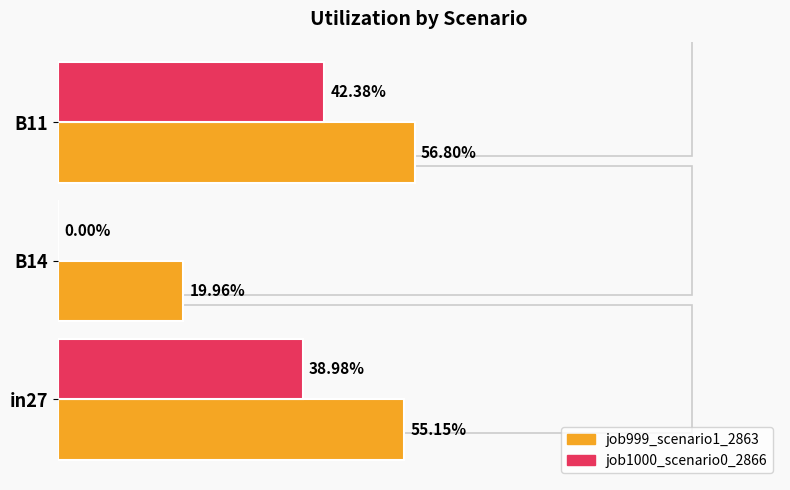

What are all the series names shown in the legend?

job999_scenario1_2863, job1000_scenario0_2866